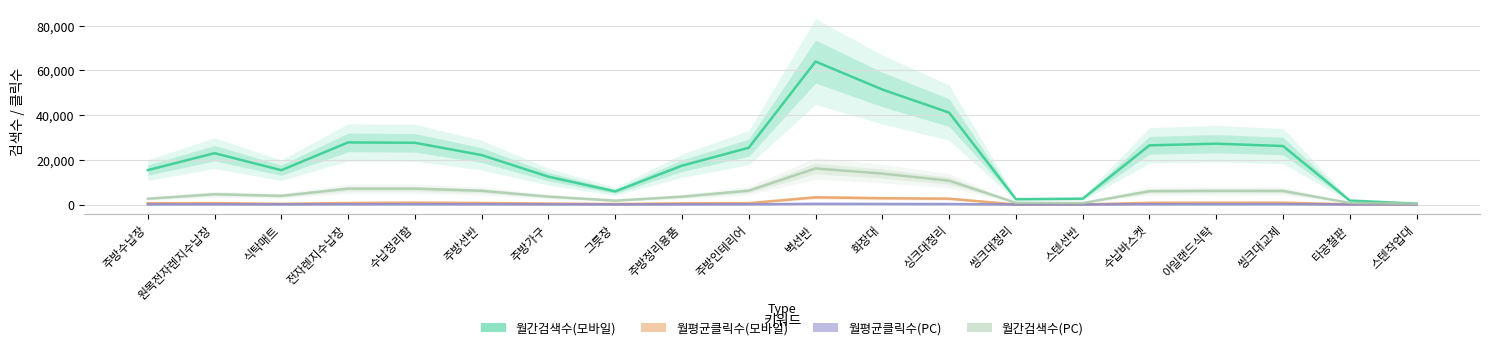

Reading left to right, list all the values displayed in this chart.

월간검색수(모바일): 15406.7	22973.3	15373.3	27800.0	27633.3	22126.7	12453.3	5880.0	17386.7	25426.7	64000.0	51480.0	41136.7	2393.3	2620.0	26496.7	27230.0	26193.3	1790.0	400.0
월평균클릭수(모바일): 589.7	635.3	317.8	687.4	860.2	690.6	428.0	217.2	525.0	627.6	3231.3	2832.4	2622.0	27.5	29.5	780.9	837.7	838.5	86.2	12.8
월평균클릭수(PC): 69.0	88.3	62.2	106.5	121.1	110.3	75.8	48.0	74.2	99.7	318.5	265.5	230.0	12.2	11.9	124.7	134.6	141.6	32.7	15.7
월간검색수(PC): 2596.7	4606.7	3890.0	7103.3	7103.3	6153.3	3533.3	1740.0	3526.7	6206.7	16156.7	13833.3	10673.3	776.7	653.3	5980.0	6120.0	6083.3	743.3	333.3